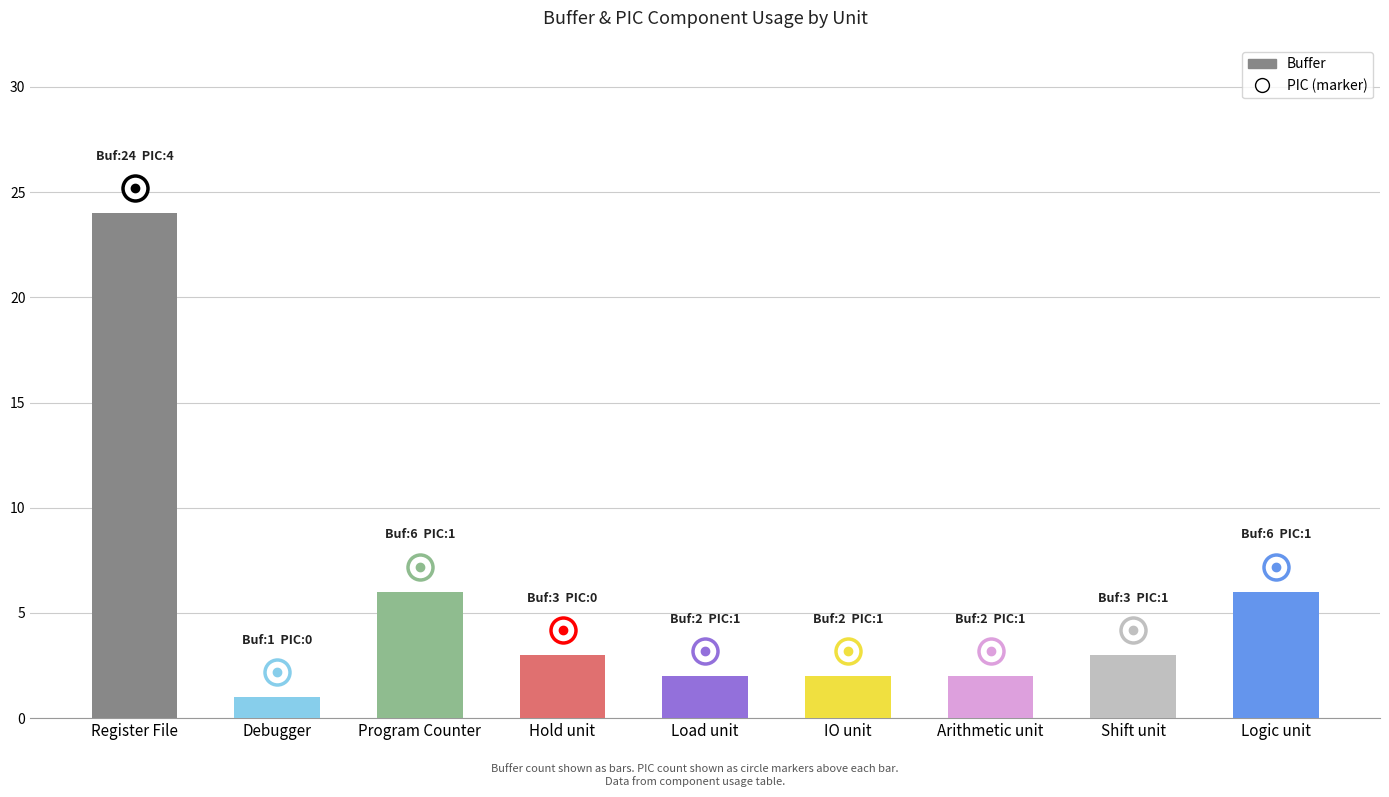

How many bars are there in total?

9